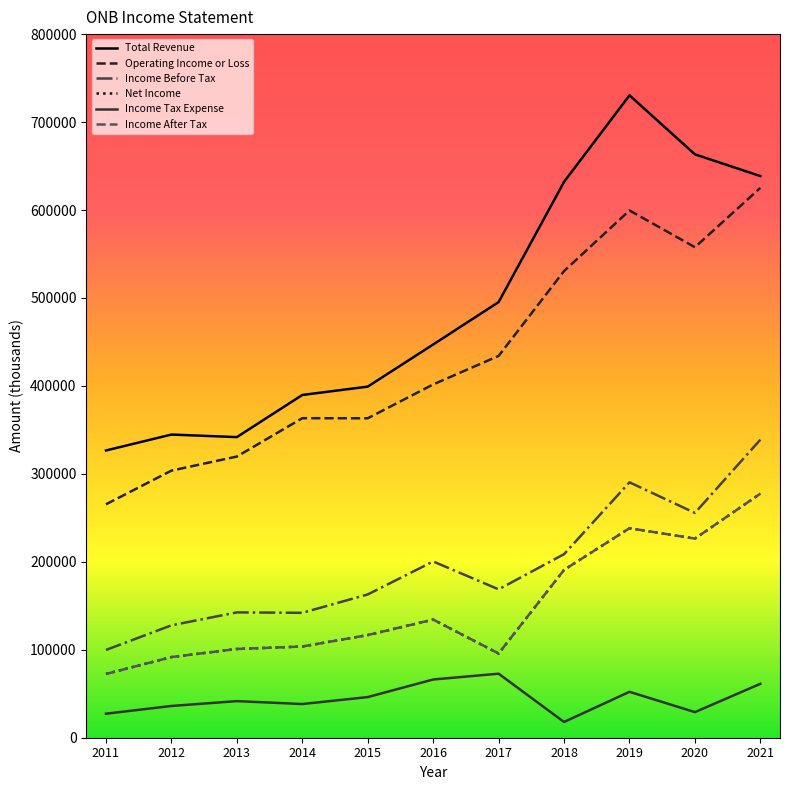

True or false: Income Before Tax has a value of 290400 at 2019.

True